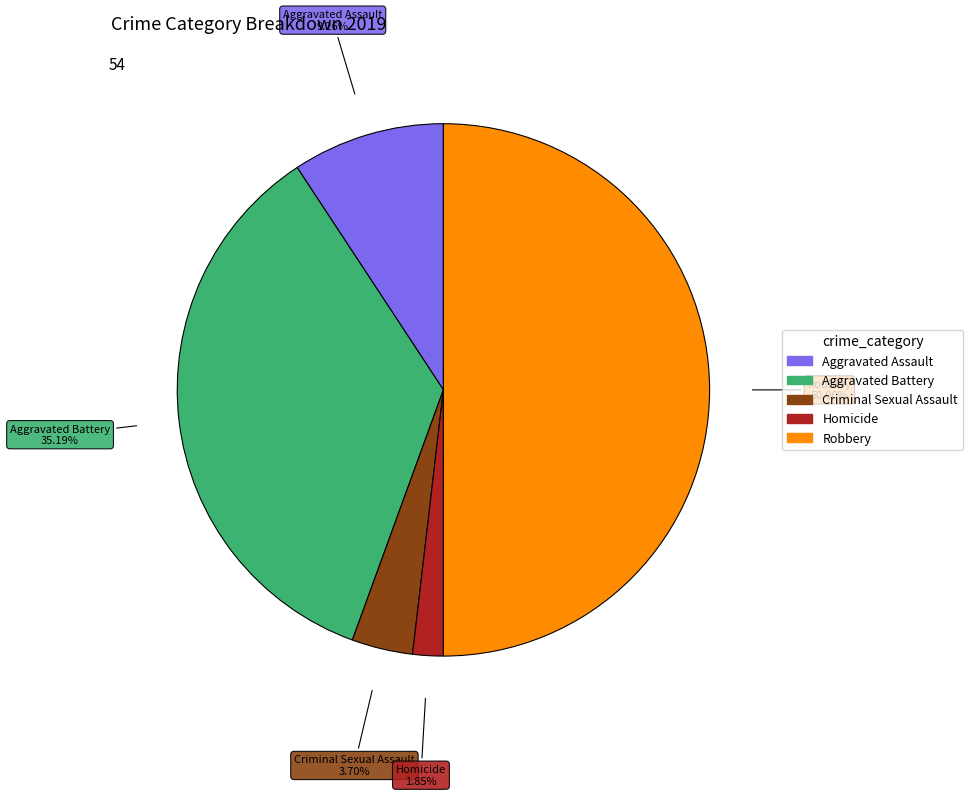

What percentage is the Criminal Sexual Assault slice, to the nearest percent?

4%